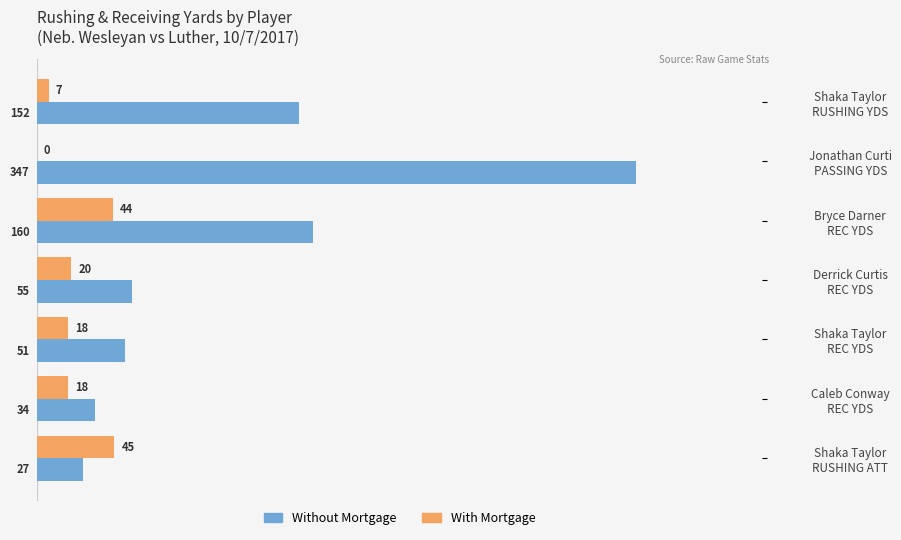

What is the sum of all Without Mortgage values?

826